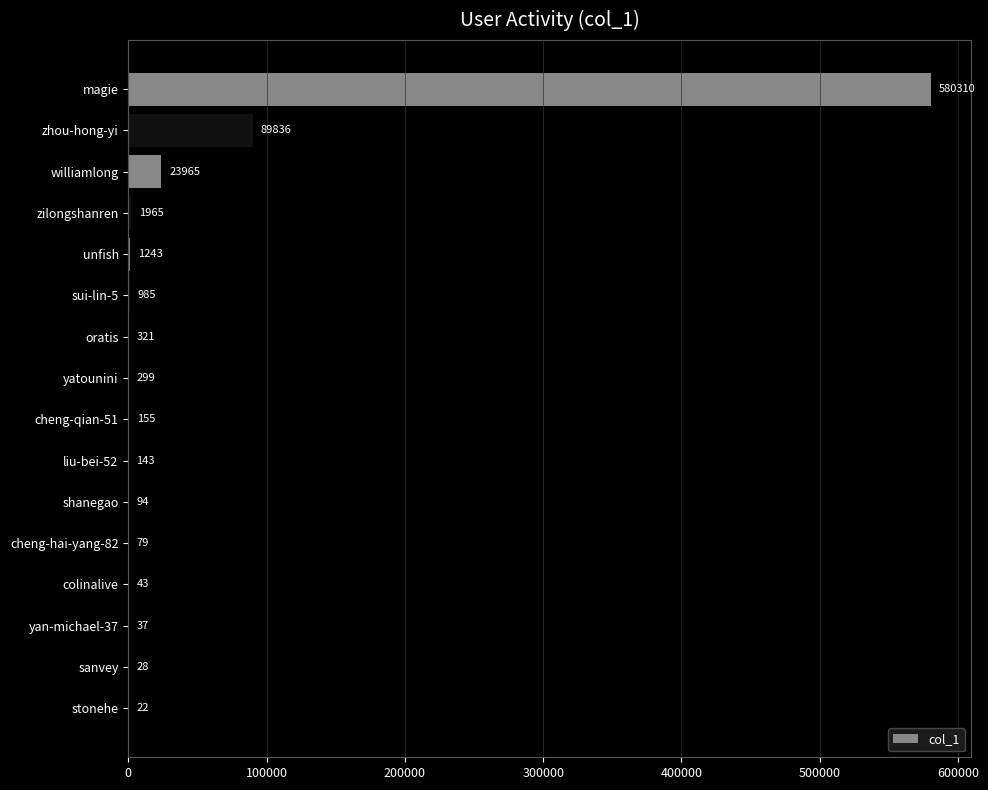

What is the change in value from williamlong to yatounini?

-23666